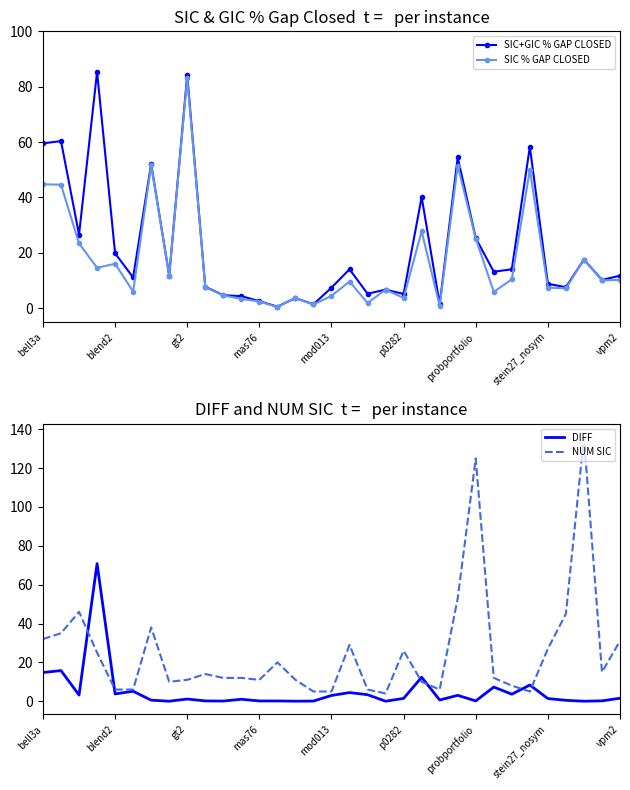

True or false: DIFF has a value of 15.4 at mas76.

False